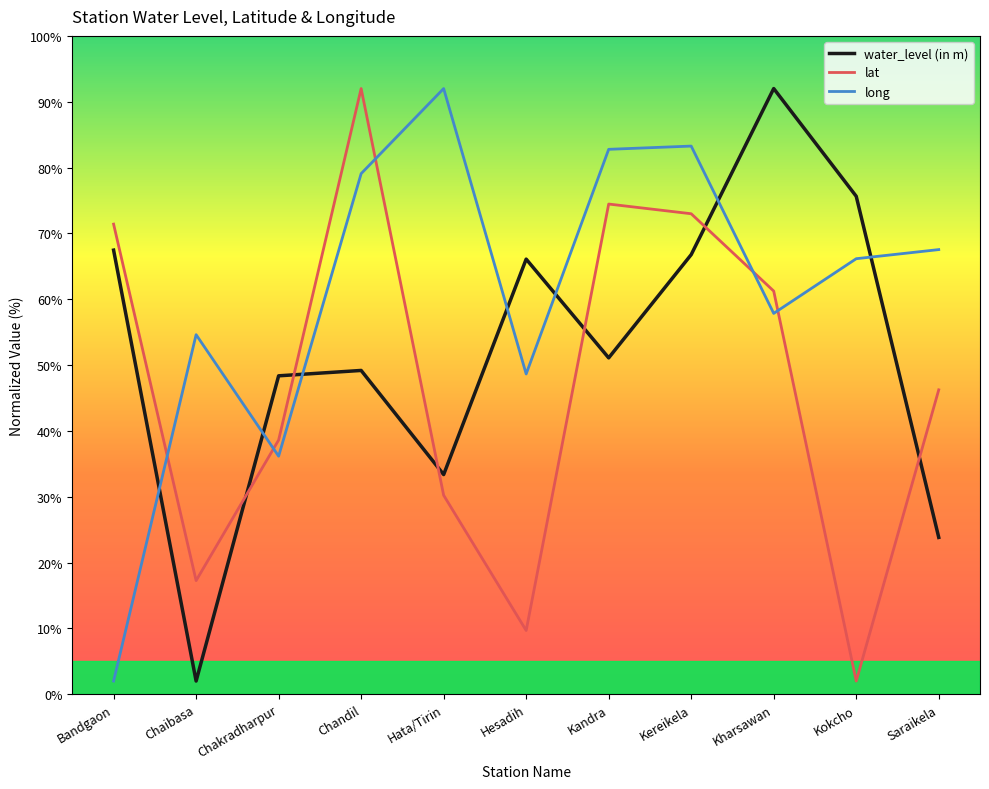

True or false: water_level (in m) has more than 1 interior local peaks.

True